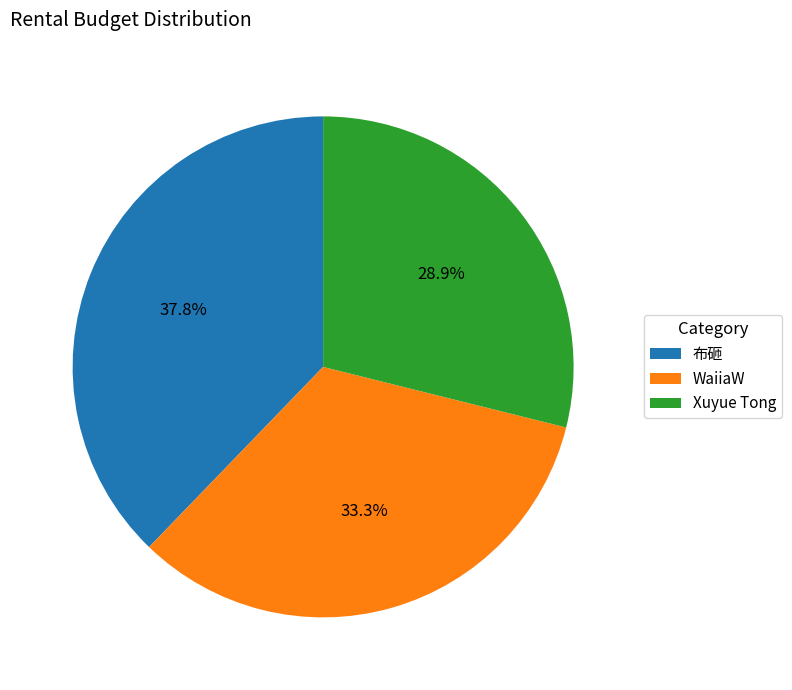

Which slice is the largest?

布砸